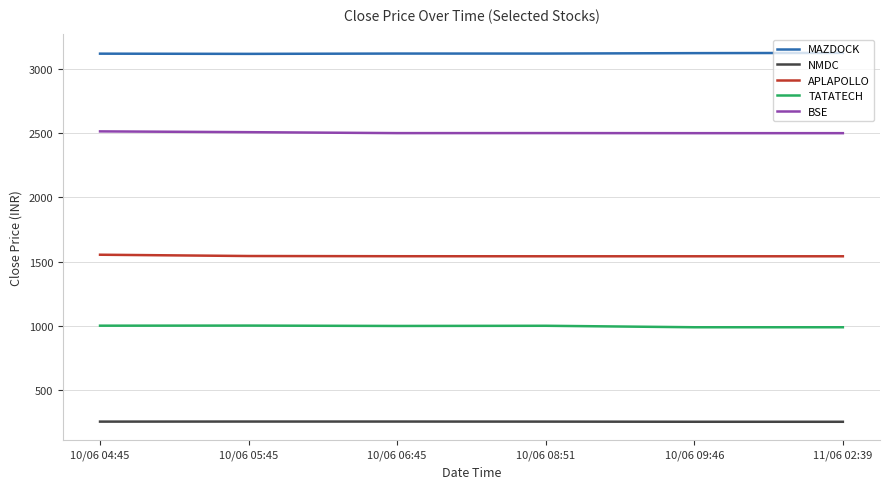

How many lines are shown in the chart?

5